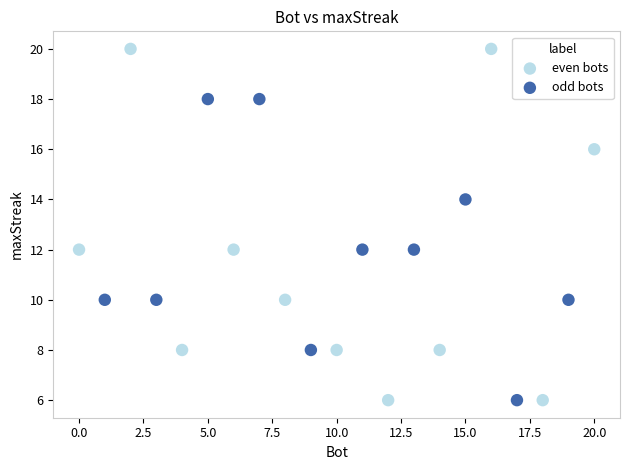

Which series contains the highest Y value?

even bots